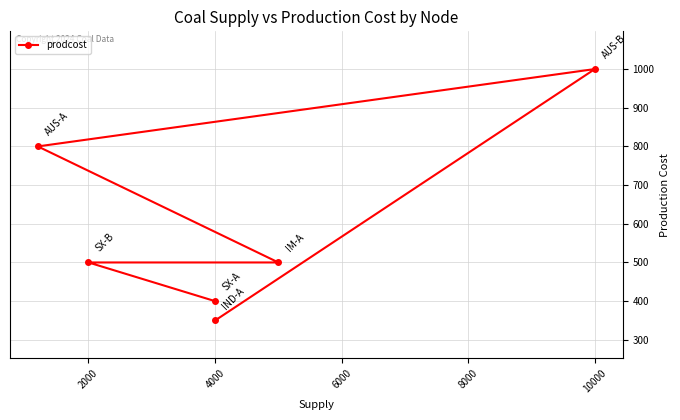

How many interior local peaks (higher than both neighbors) does the data have?

1